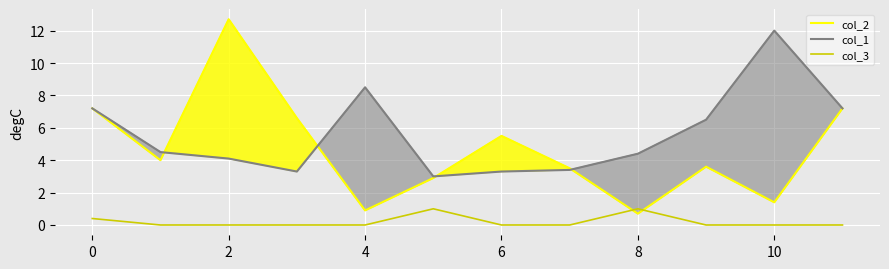

What is the total value across all series at 10?

13.4